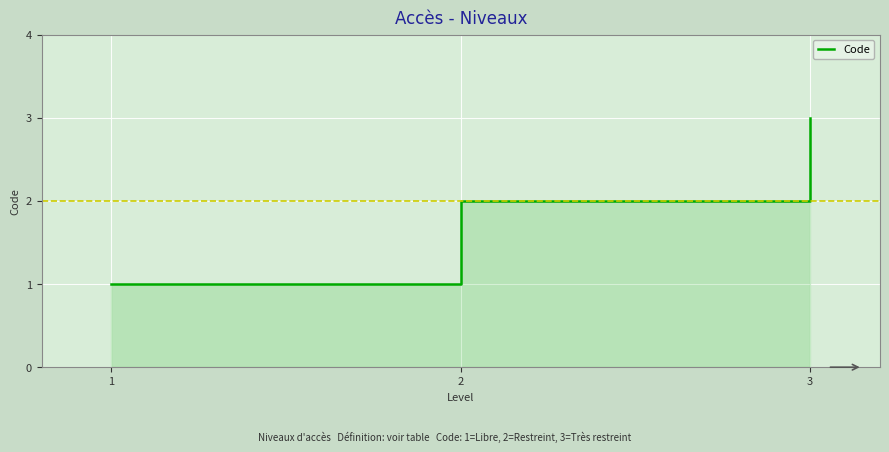

Which has a higher value, 3 or 1?

3